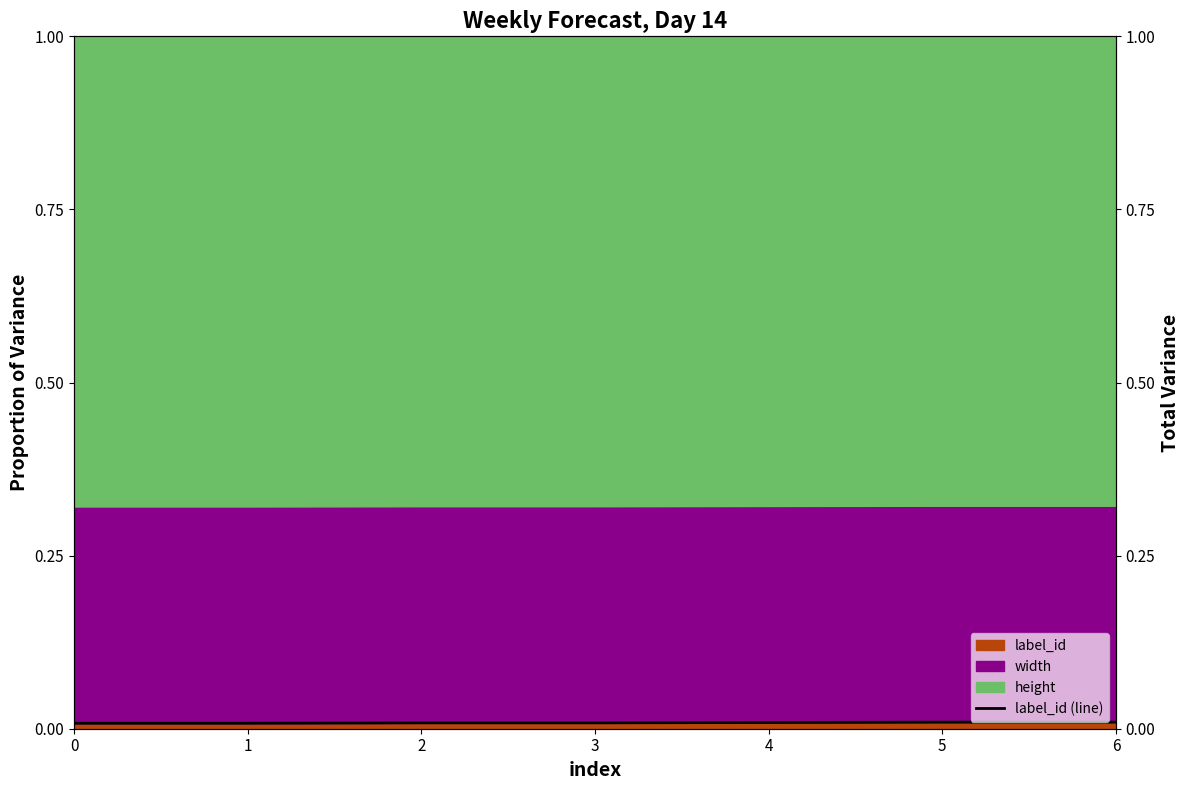

The value at 1 is 0.0. True or false?

False